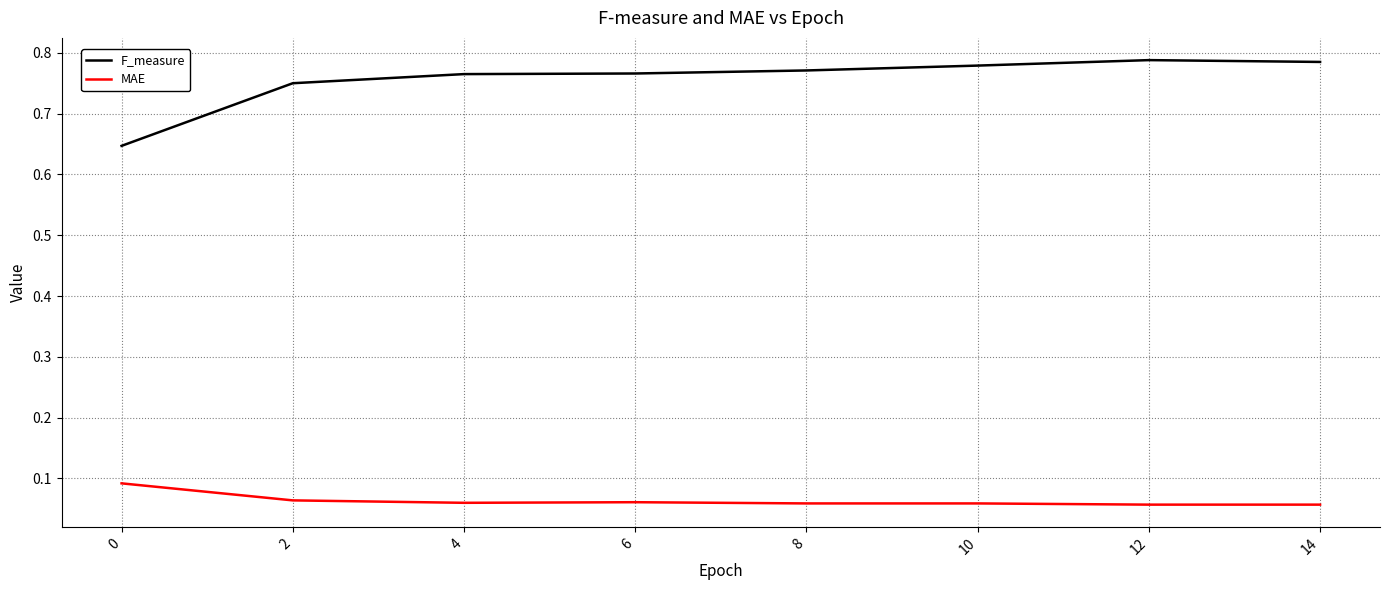

At 14, list the series in order from smallest to largest.

MAE, F_measure